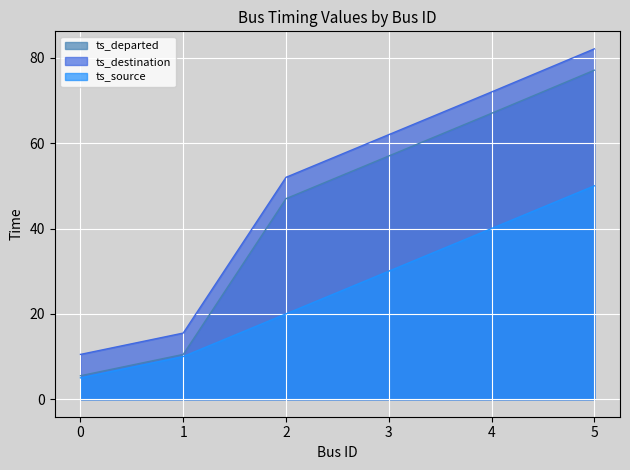

Is it true that ts_source equals 40.0 at 4?

True